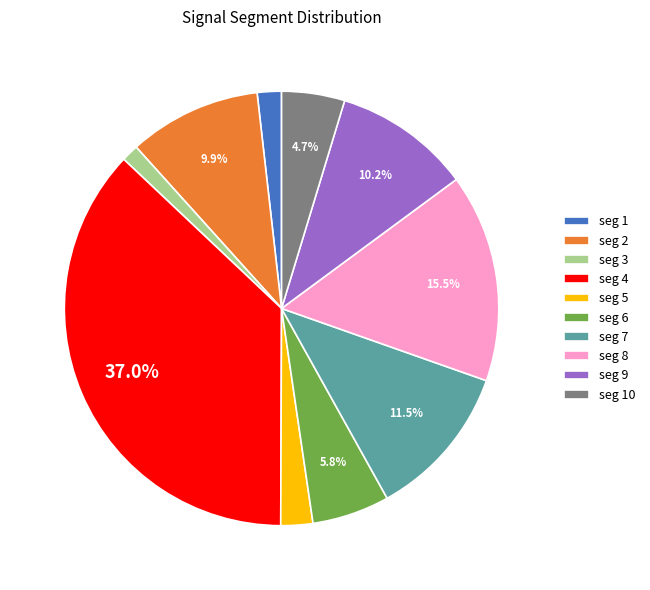

Which category has the smallest portion of the pie?

seg 3